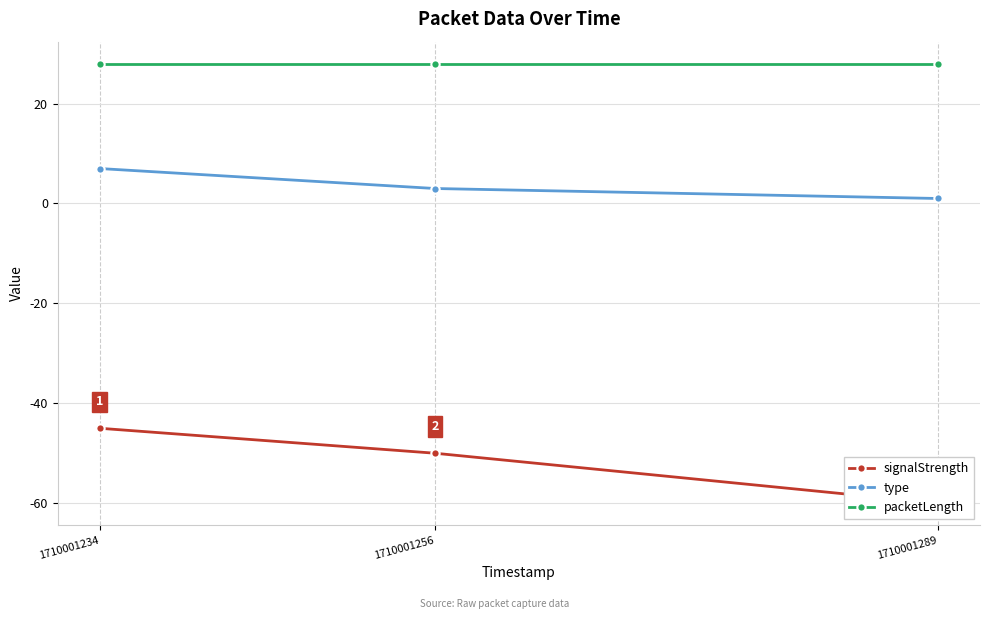

What is the minimum value shown in the chart?

-60